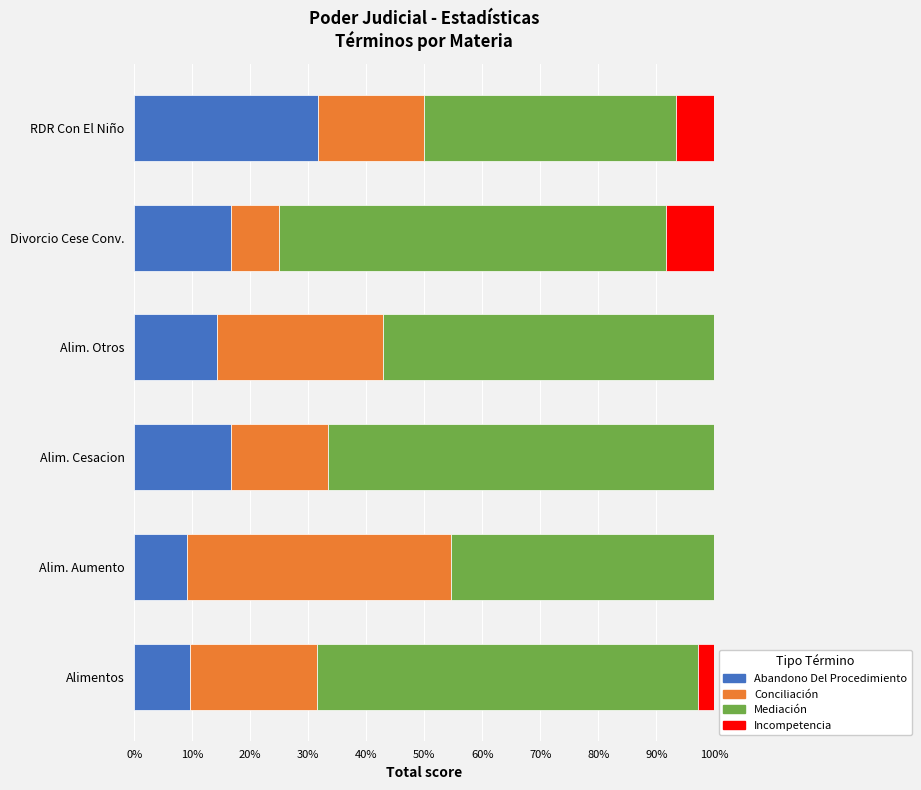

Count the number of categories in the chart.

6